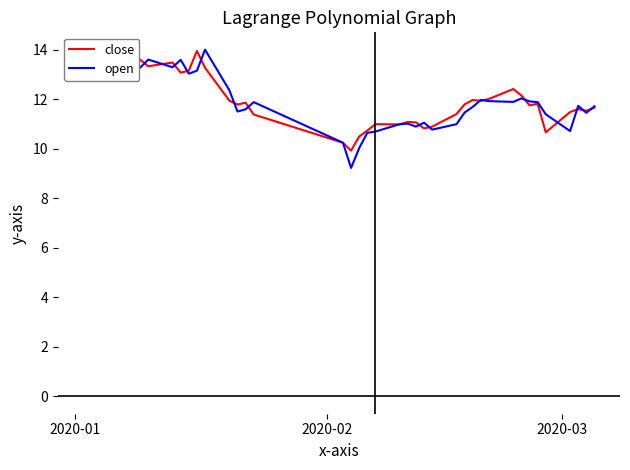

Which series has the largest range (max minus min)?

open